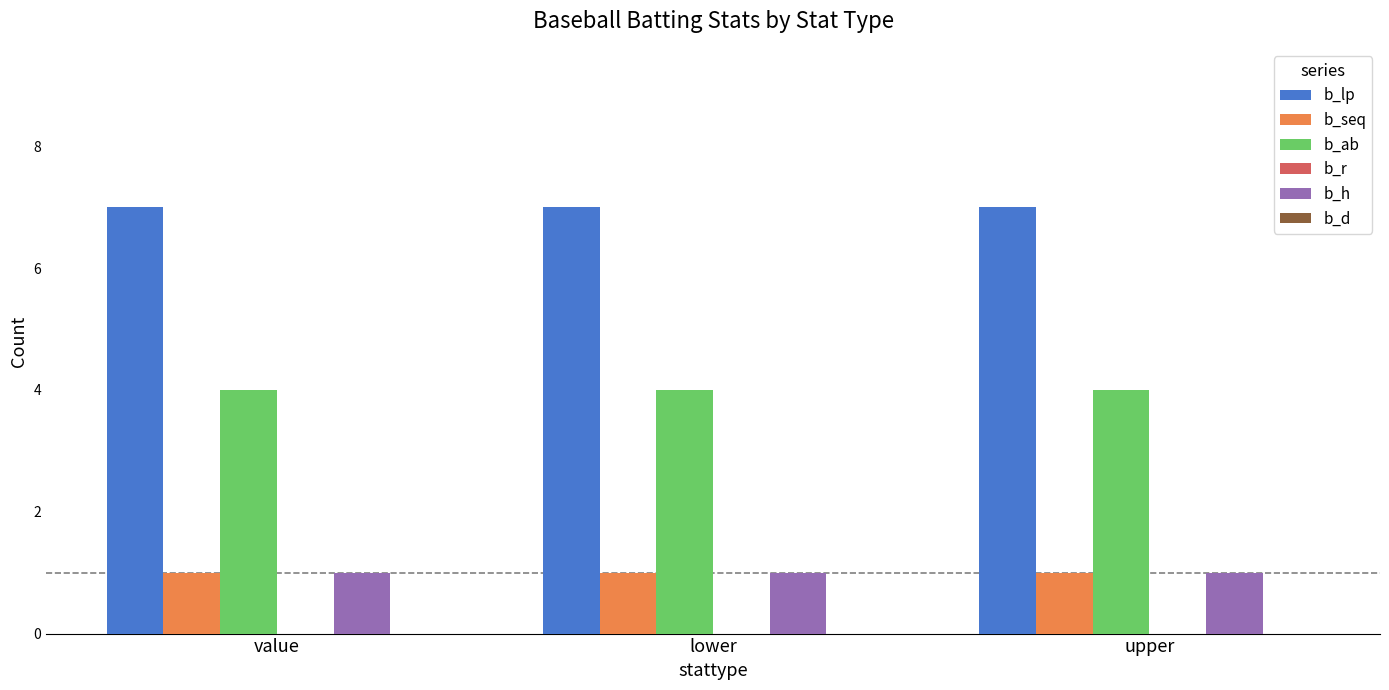

What is the sum of all b_h values?

3